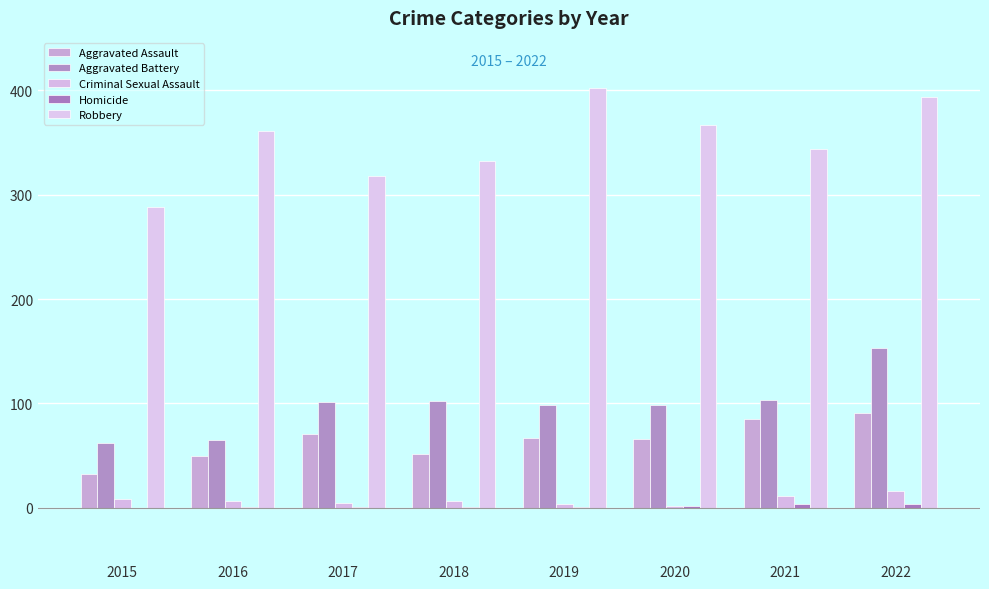

What is the difference between the Criminal Sexual Assault values at 2018 and 2021?

4